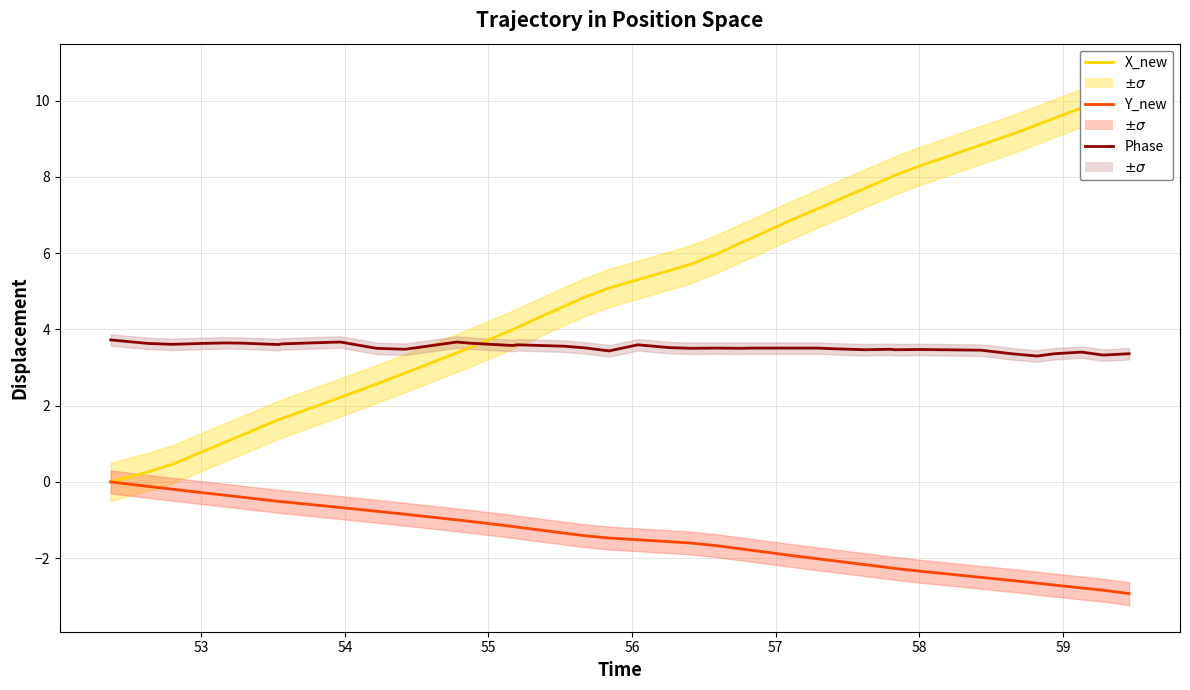

What is the average value of the Phase series?

3.5